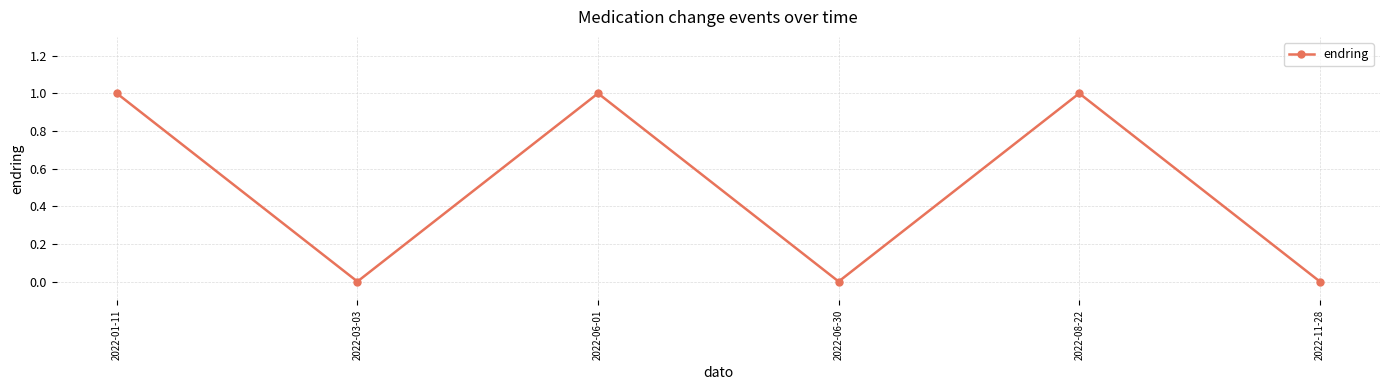

The chart shows a value of 0 at 2022-03-03. True or false?

True